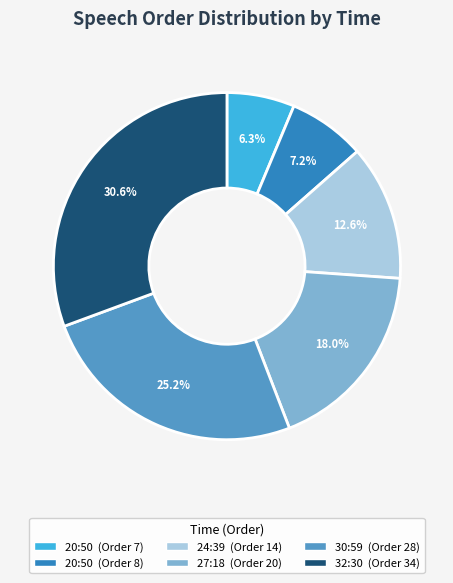

Is there a majority slice in this chart?

No